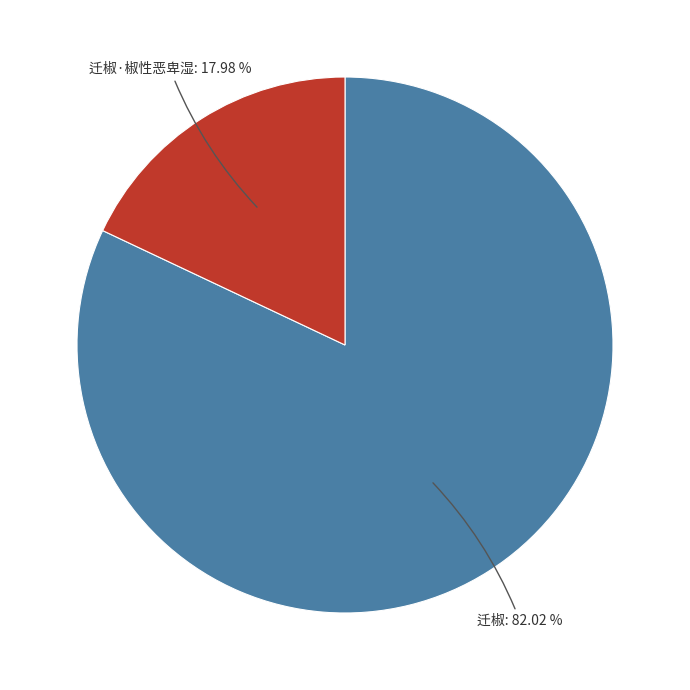

Which has a higher value, 迁椒 or 迁椒·椒性恶卑湿?

迁椒